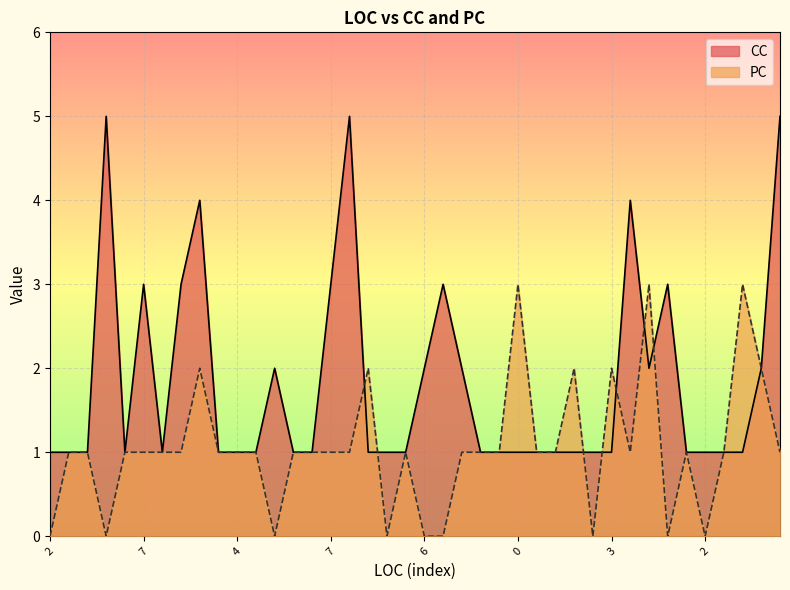

Does the chart display data point markers on the line(s)?

No